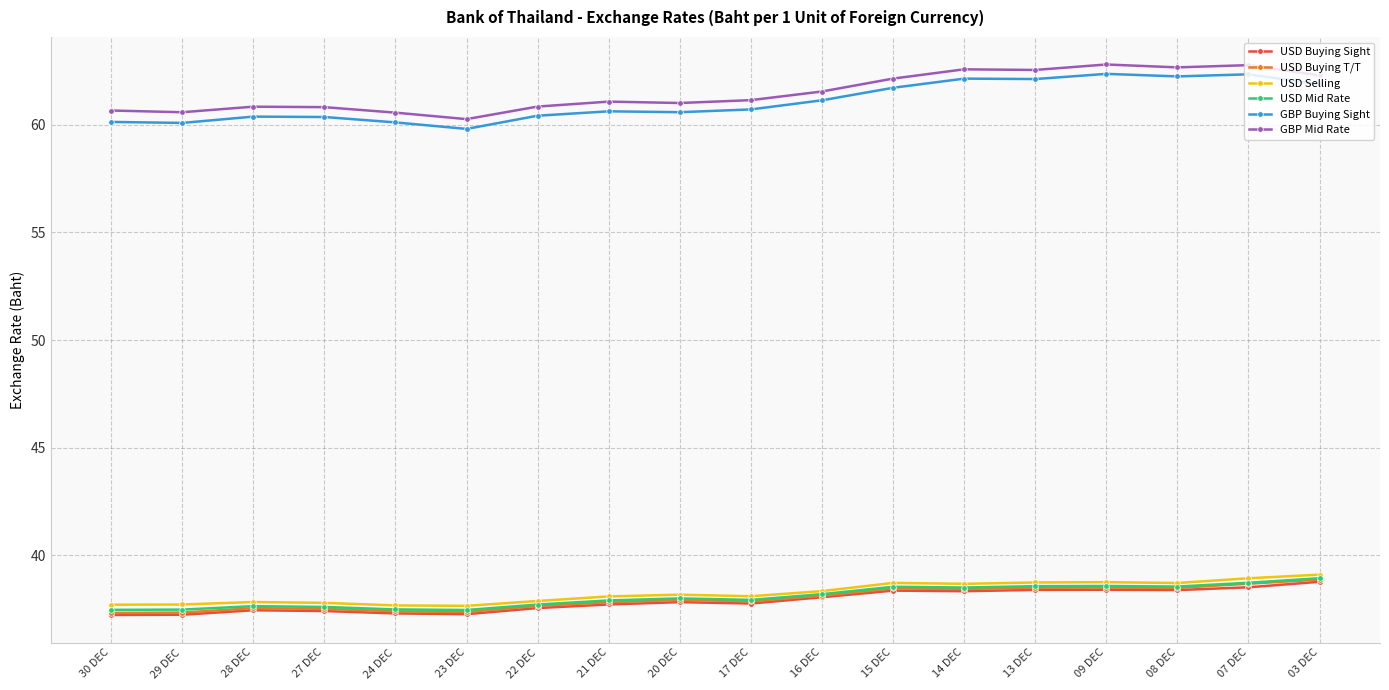

What is the label of the 14th point from the right?

24 DEC